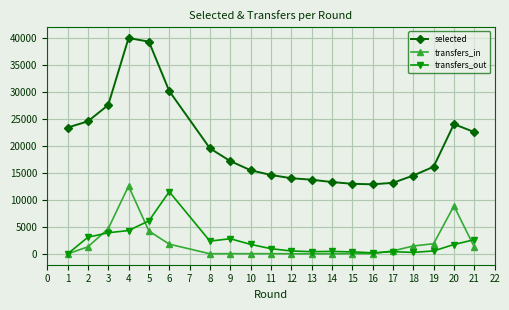

True or false: selected and transfers_in cross at least once.

False